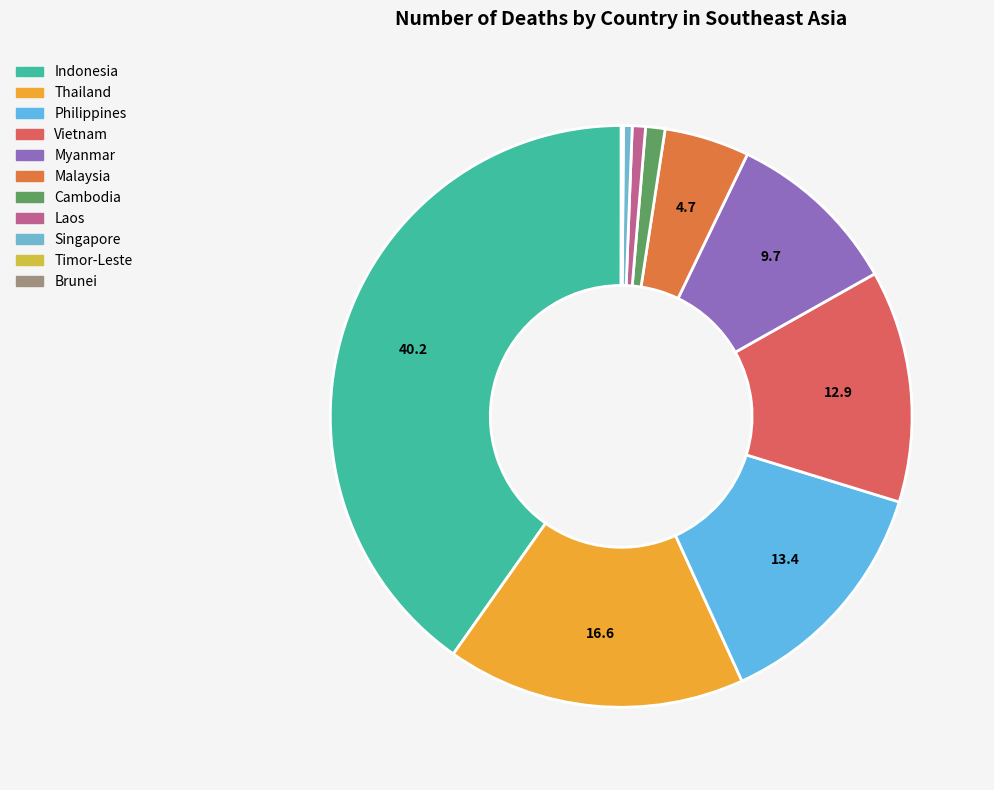

To the nearest percent, what is the difference between the Philippines and Malaysia slice percentages?

9%